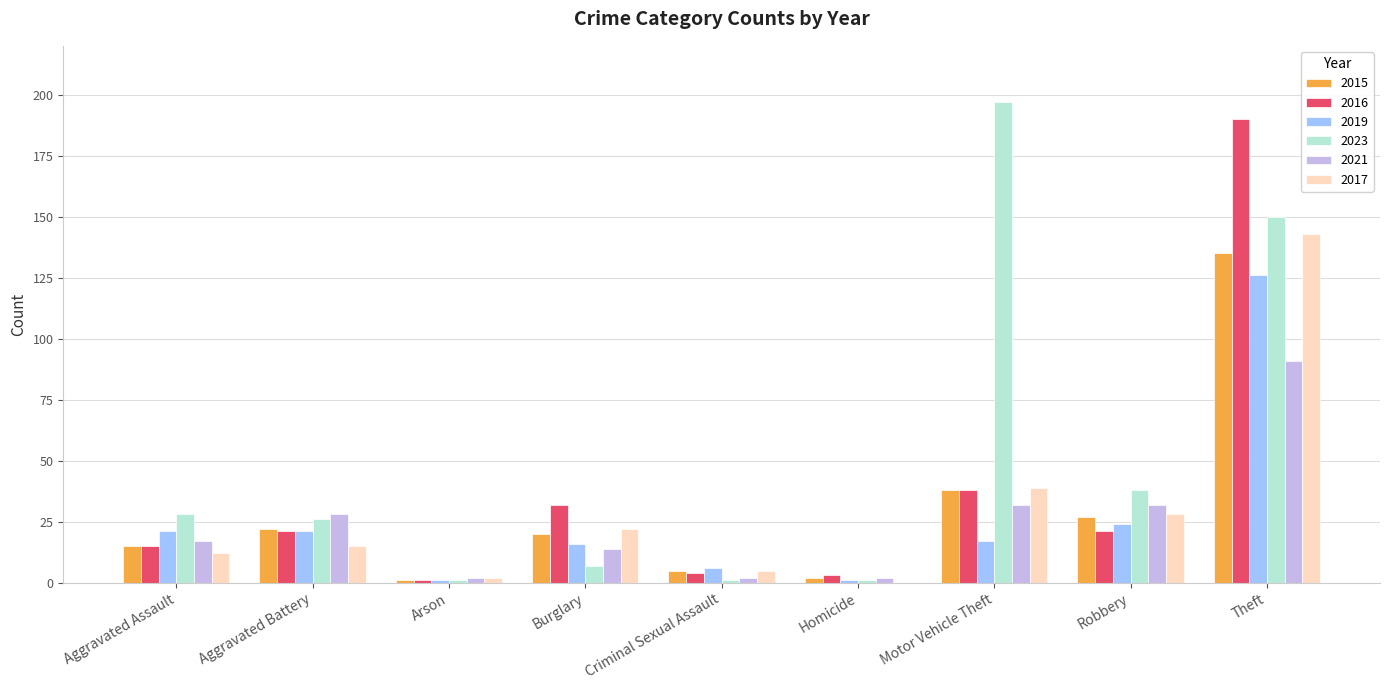

Reading left to right, what are all the values shown in this chart?

2015: Aggravated Assault=15	Aggravated Battery=22	Arson=1	Burglary=20	Criminal Sexual Assault=5	Homicide=2	Motor Vehicle Theft=38	Robbery=27	Theft=135
2016: Aggravated Assault=15	Aggravated Battery=21	Arson=1	Burglary=32	Criminal Sexual Assault=4	Homicide=3	Motor Vehicle Theft=38	Robbery=21	Theft=190
2019: Aggravated Assault=21	Aggravated Battery=21	Arson=1	Burglary=16	Criminal Sexual Assault=6	Homicide=1	Motor Vehicle Theft=17	Robbery=24	Theft=126
2023: Aggravated Assault=28	Aggravated Battery=26	Arson=1	Burglary=7	Criminal Sexual Assault=1	Homicide=1	Motor Vehicle Theft=197	Robbery=38	Theft=150
2021: Aggravated Assault=17	Aggravated Battery=28	Arson=2	Burglary=14	Criminal Sexual Assault=2	Homicide=2	Motor Vehicle Theft=32	Robbery=32	Theft=91
2017: Aggravated Assault=12	Aggravated Battery=15	Arson=2	Burglary=22	Criminal Sexual Assault=5	Homicide=0	Motor Vehicle Theft=39	Robbery=28	Theft=143